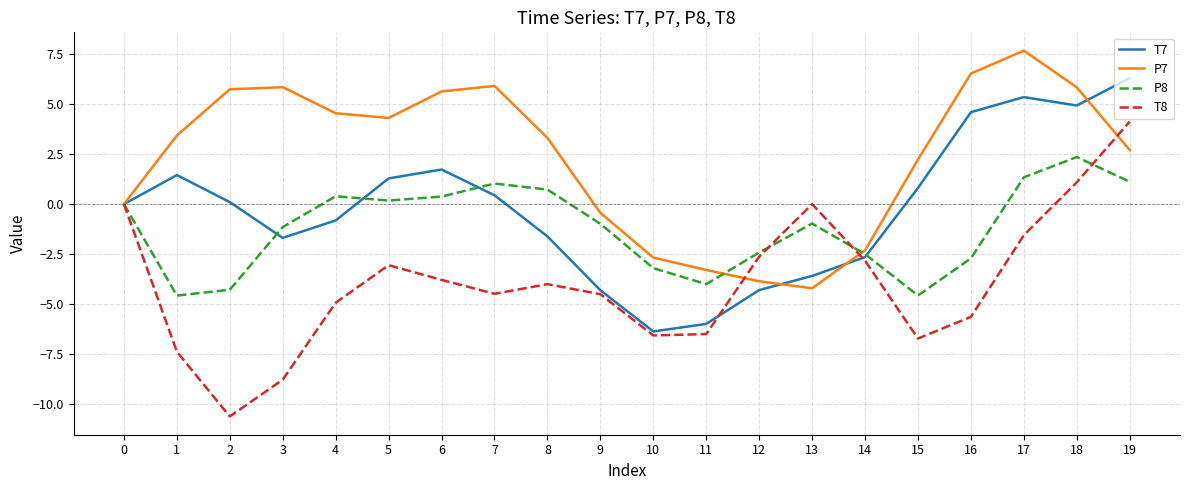

How many categories are shown in the chart?

20